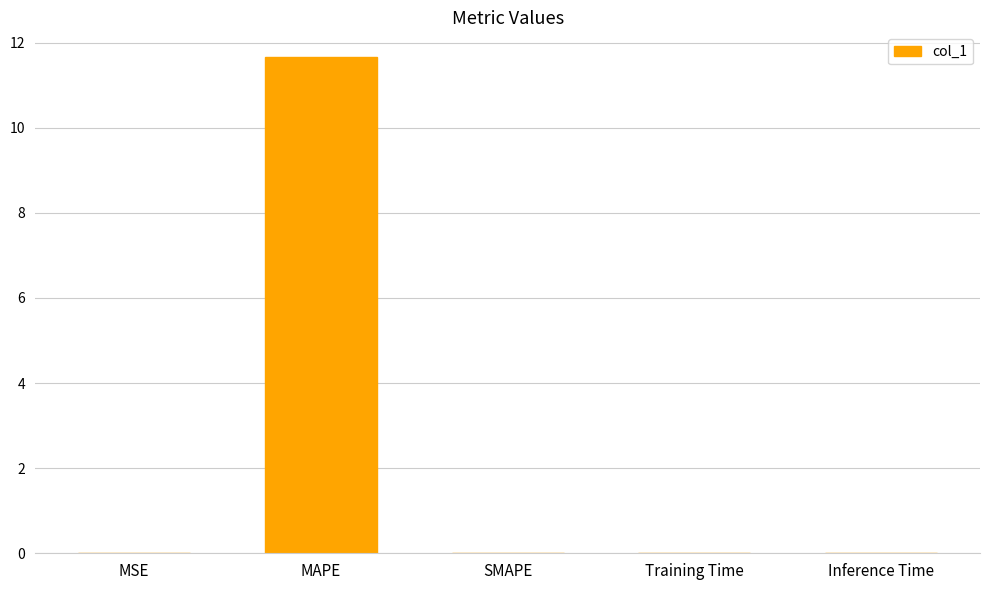

What value does the data have at MAPE?

11.7